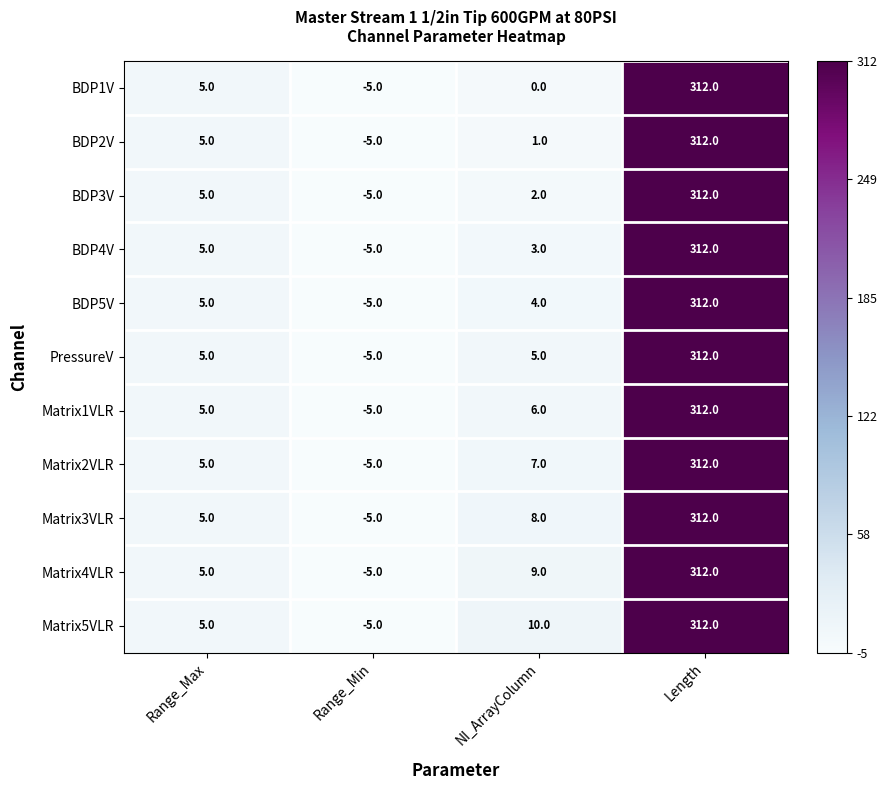

Count the number of categories in the chart.

4